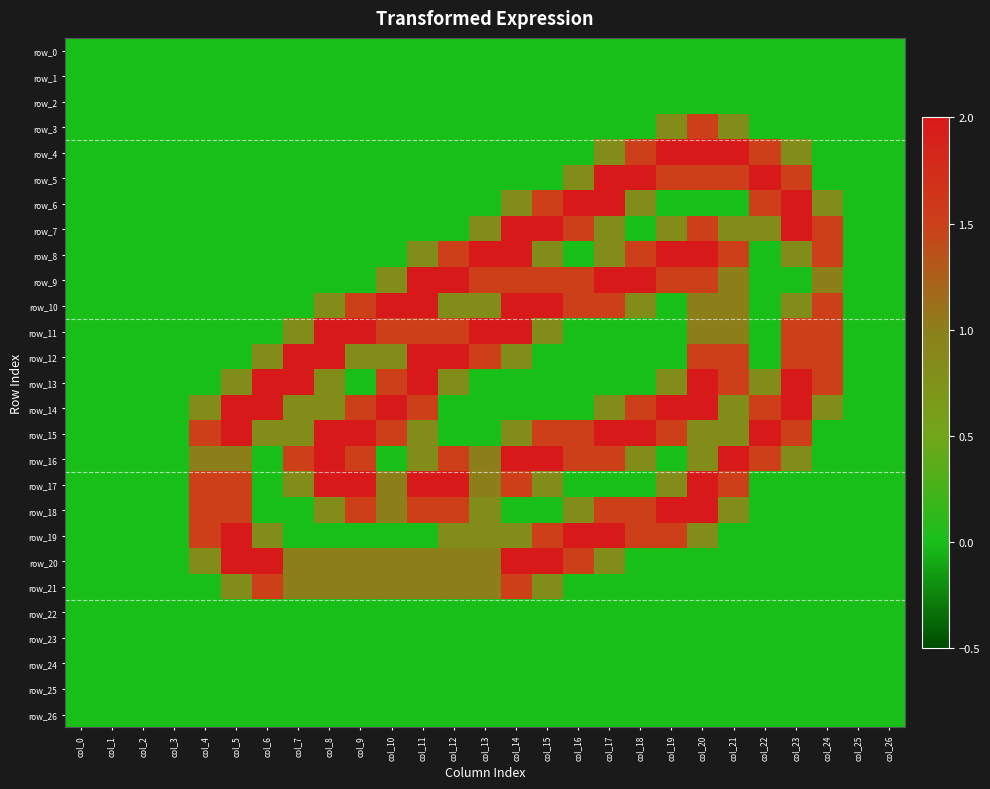

Is it true that row_10 equals 0.5 at col_13?

False